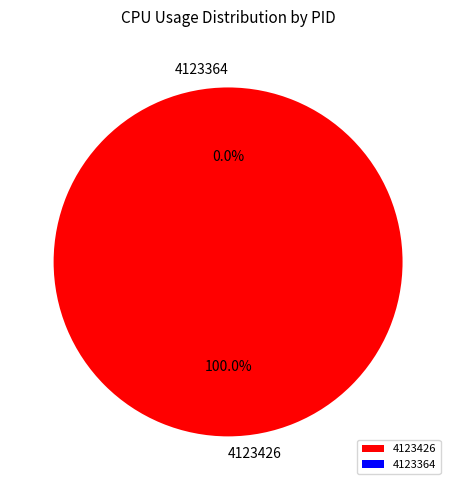

True or false: 4123364 accounts for 13% of the total.

False